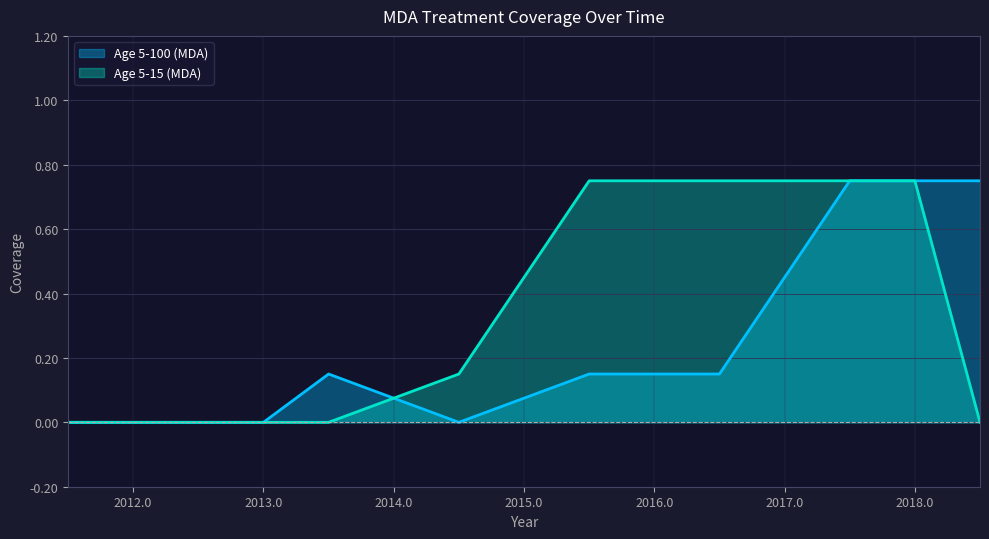

What is the label of the 6th point from the left?

2016.5